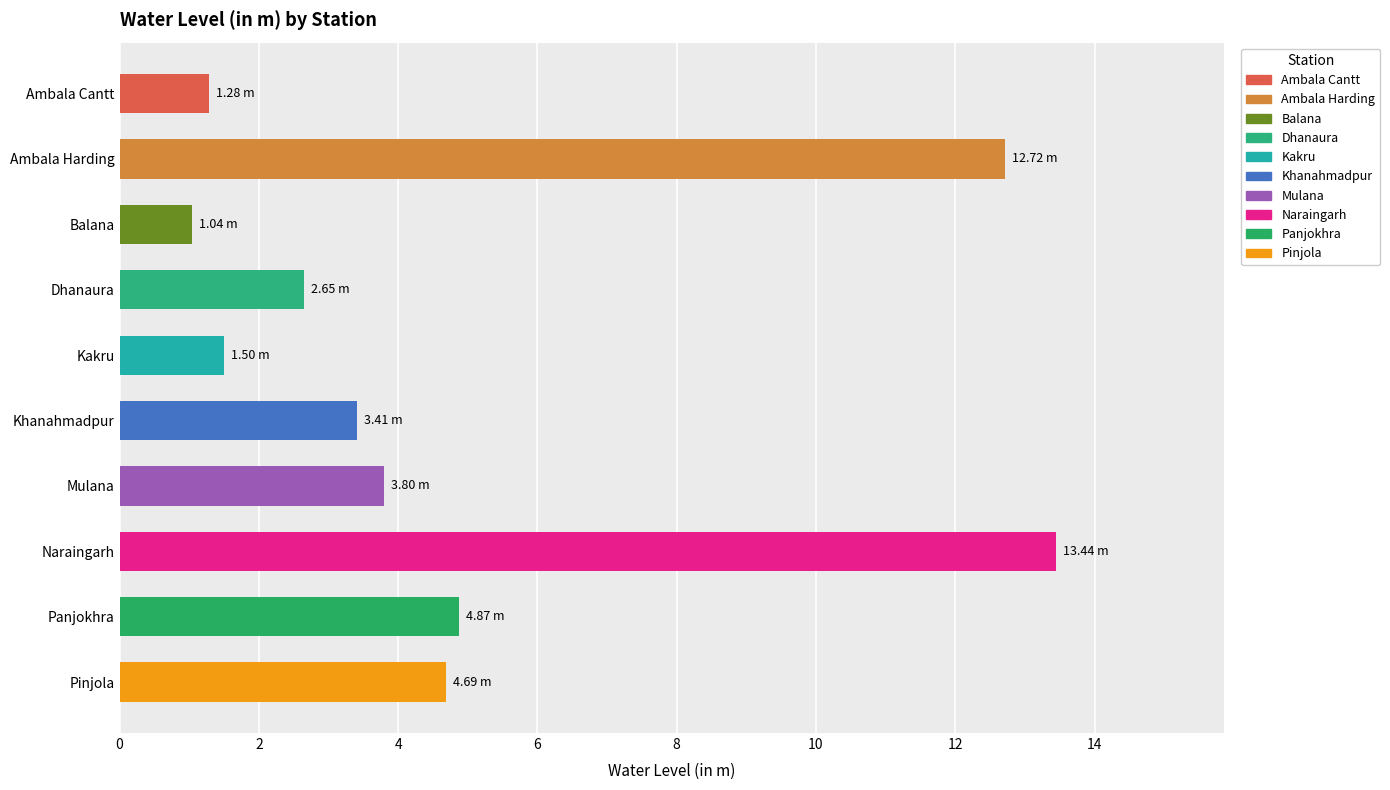

Reading left to right, list all the values displayed in this chart.

1.3	12.7	1.0	2.6	1.5	3.4	3.8	13.4	4.9	4.7